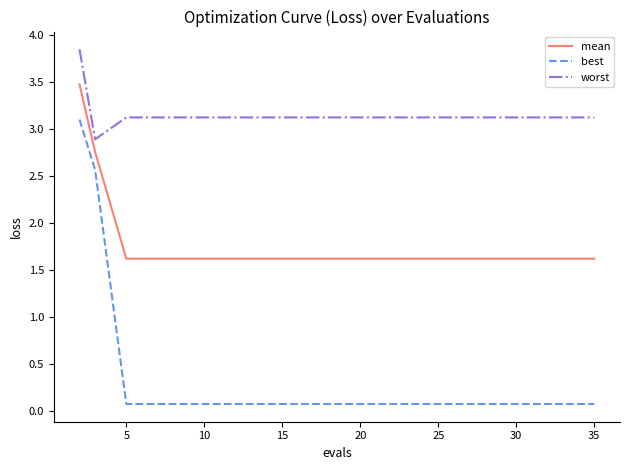

How many mean values are between 1 and 2?

17